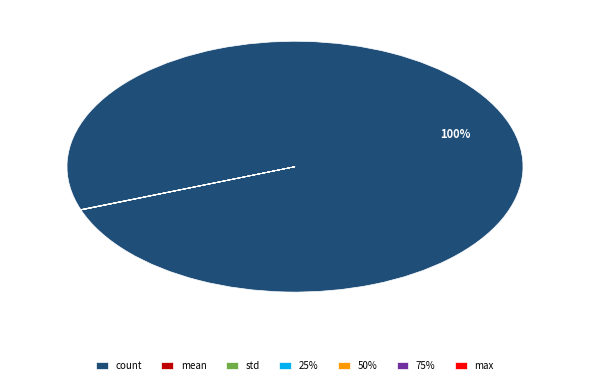

To the nearest percent, what portion does count represent?

100%